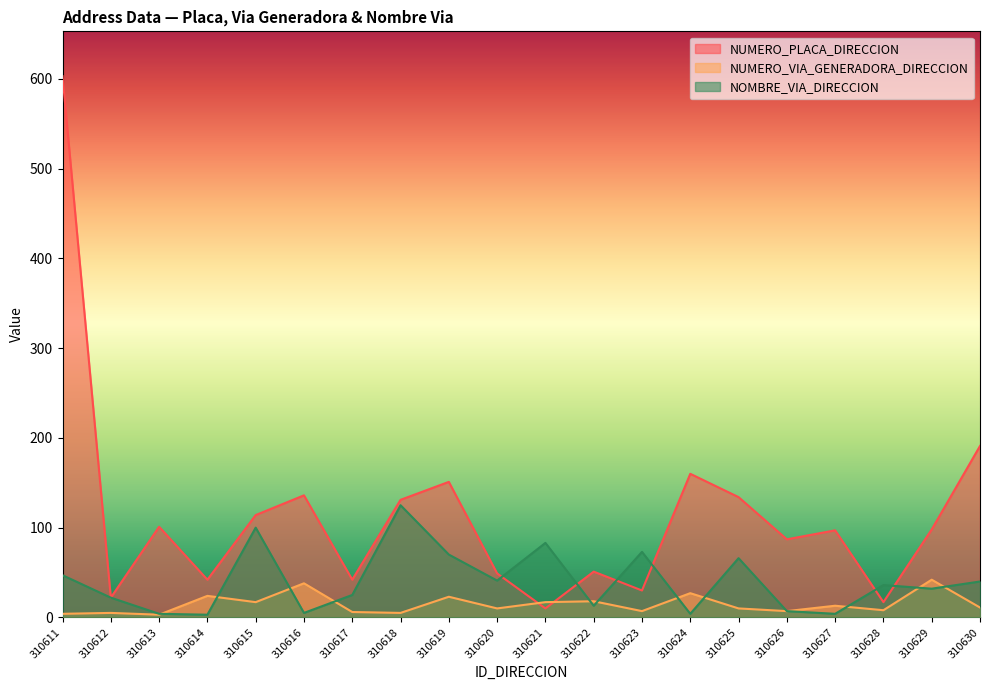

List the labels in order of NOMBRE_VIA_DIRECCION value, smallest first.

310614, 310613, 310624, 310627, 310616, 310626, 310622, 310612, 310617, 310629, 310628, 310630, 310620, 310611, 310625, 310619, 310623, 310621, 310615, 310618